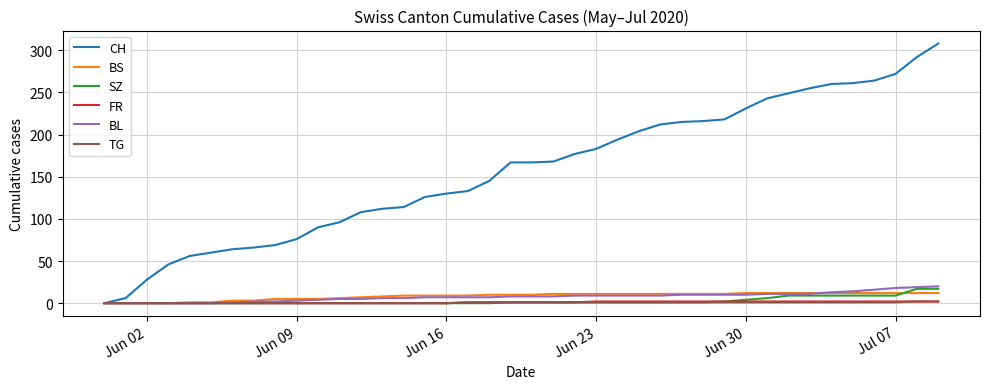

Which series has the largest range (max minus min)?

CH